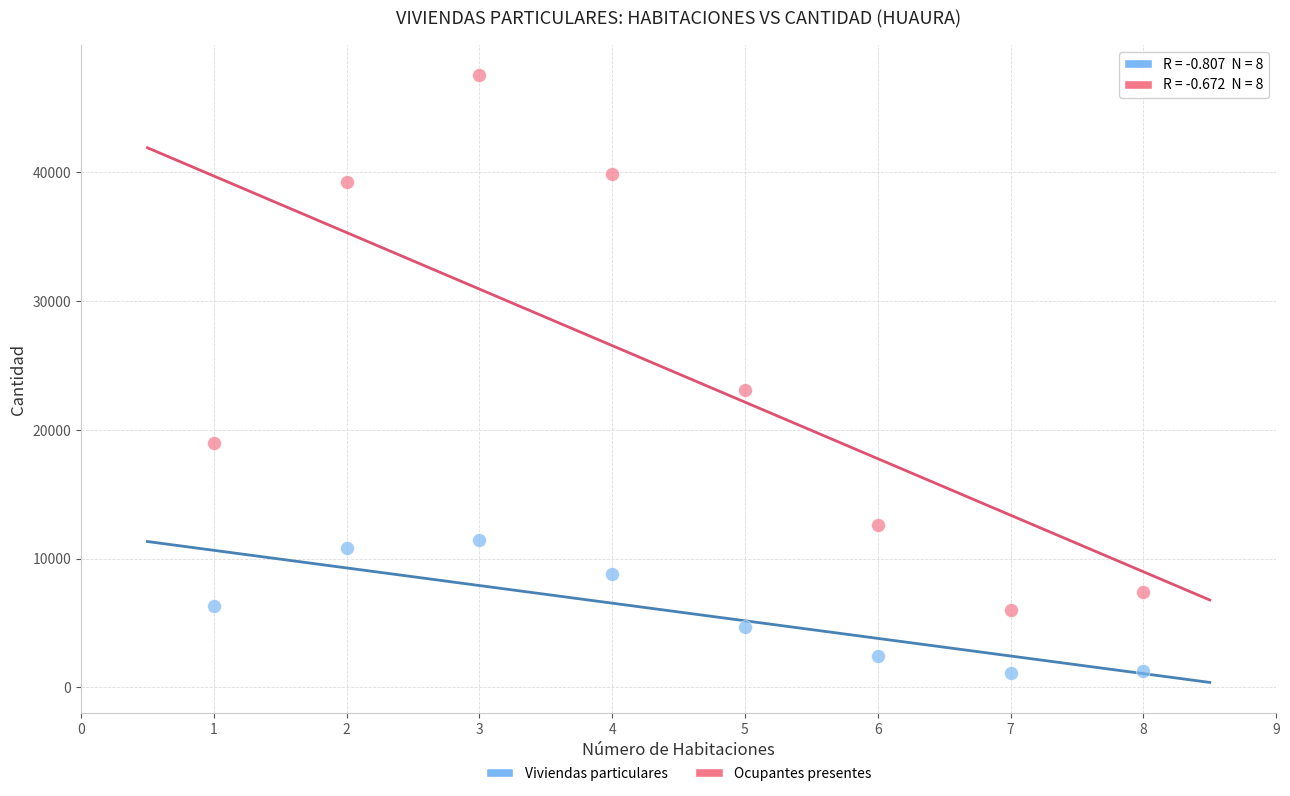

Which series has the widest spread of Y values?

Ocupantes presentes